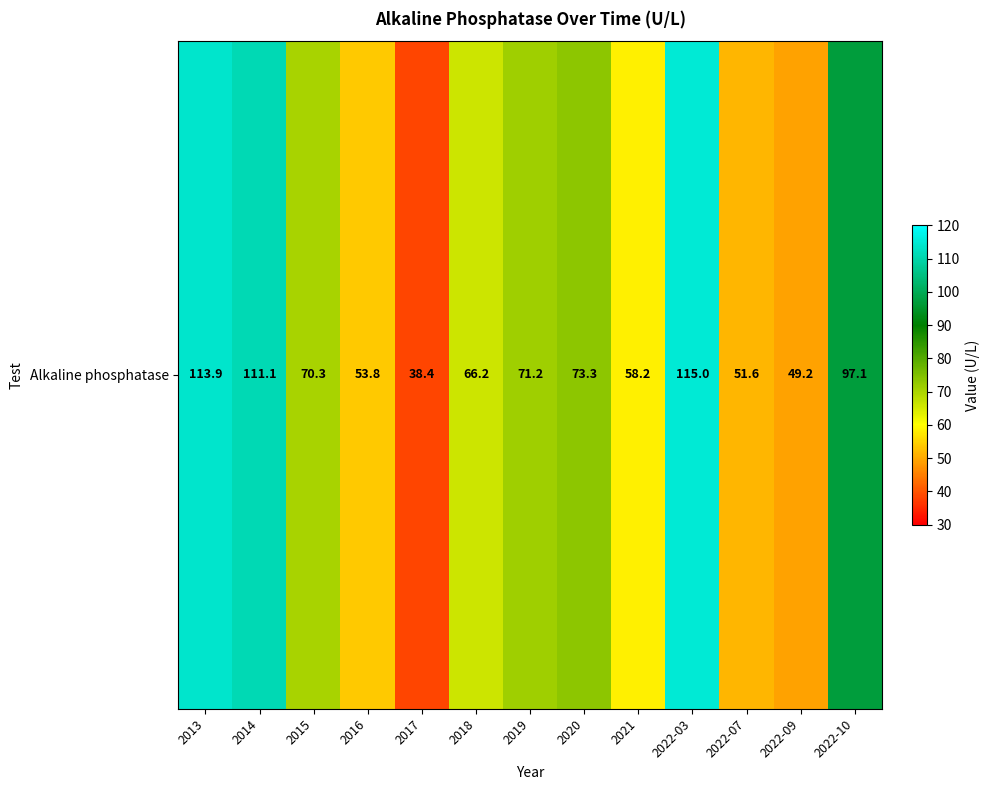

How many series are shown in this chart?

1